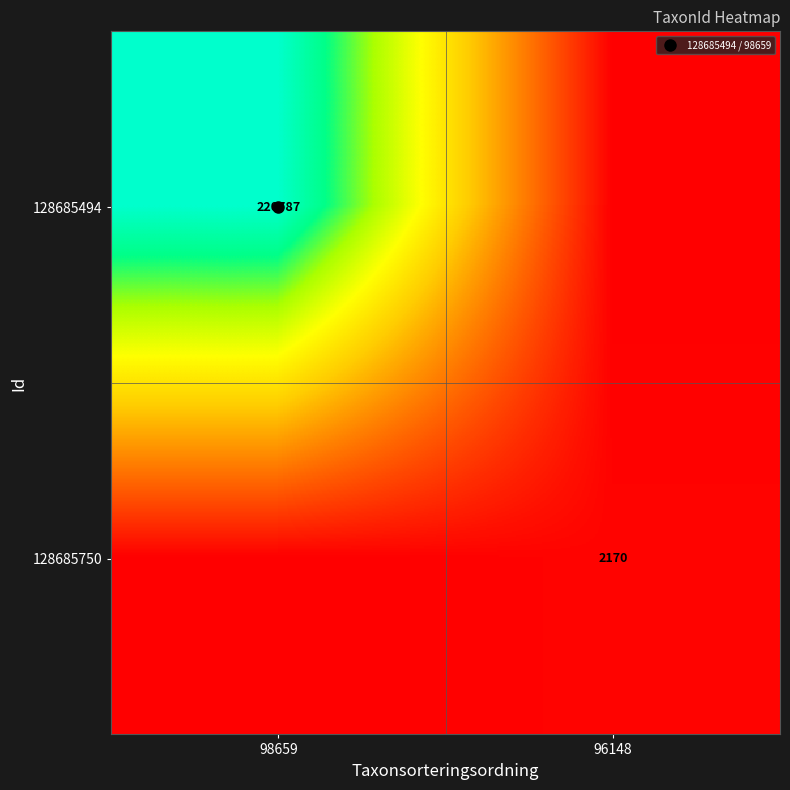

Count the 128685750 values in the range 0 to 2170.

2